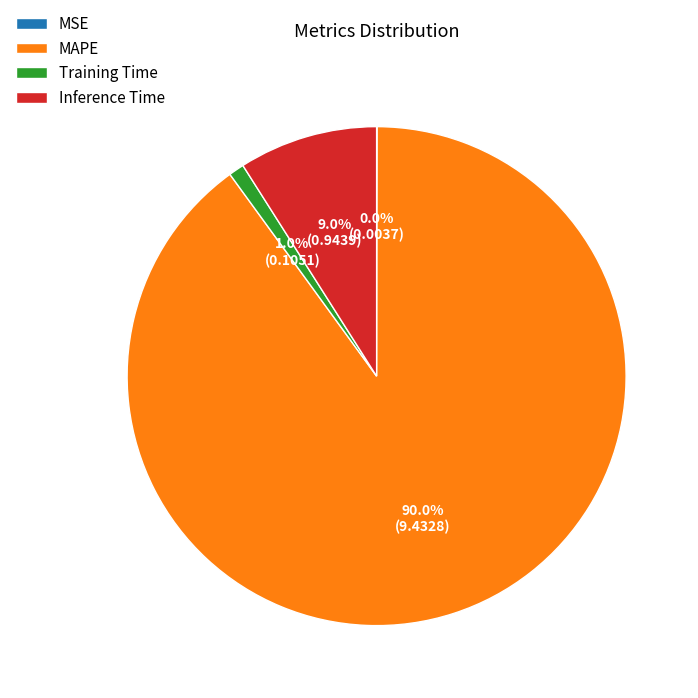

Combined, what portion of the pie is Training Time and Inference Time?

10.0%